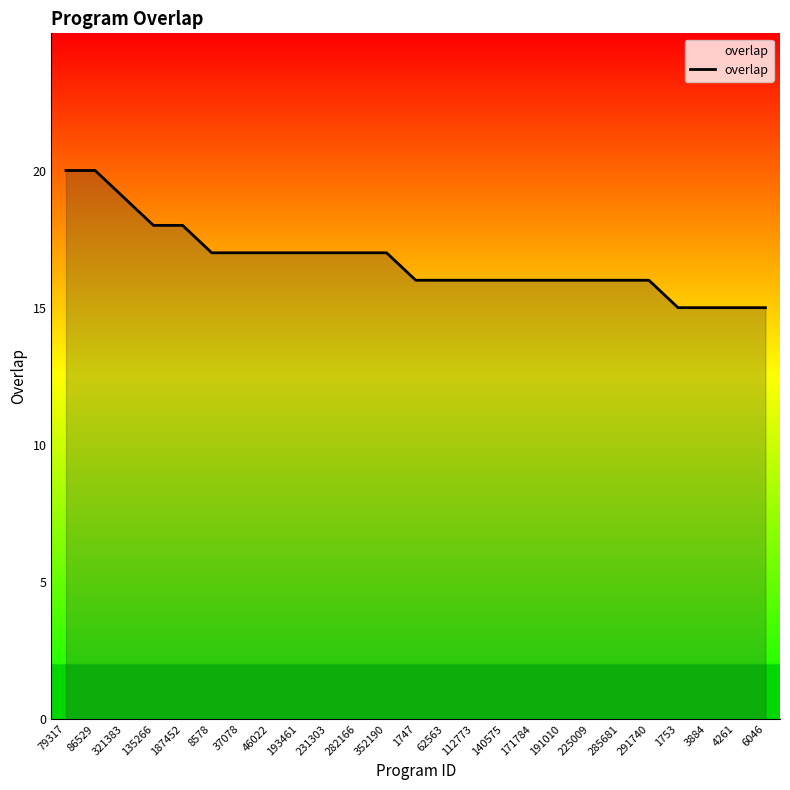

Reading left to right, what are all the values shown in this chart?

79317=20	86529=20	321383=19	135266=18	187452=18	8578=17	37078=17	46022=17	193461=17	231303=17	282166=17	352190=17	1747=16	62563=16	112773=16	140575=16	171784=16	191010=16	225009=16	285681=16	291740=16	1753=15	3884=15	4261=15	6046=15